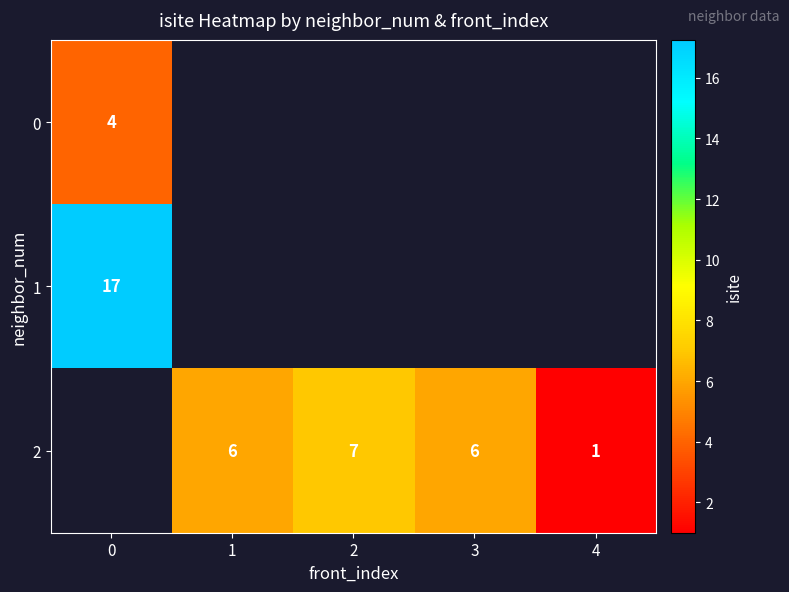

The 2 series shows 6 at 1. True or false?

True